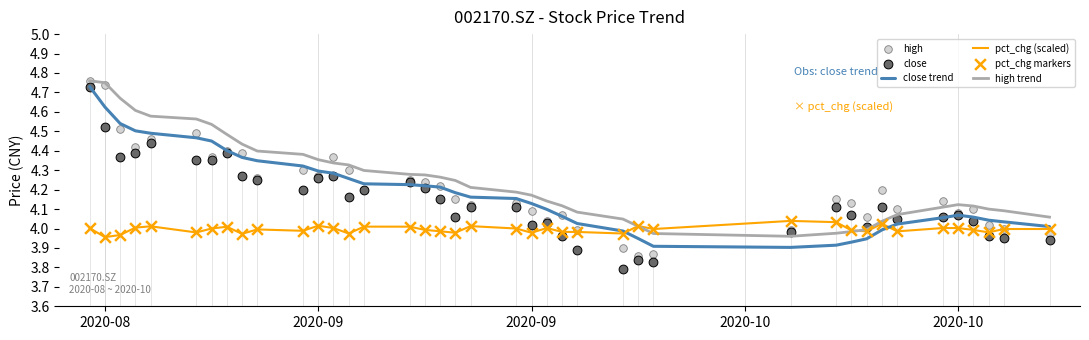

Which series has the largest total across all categories?

high trend